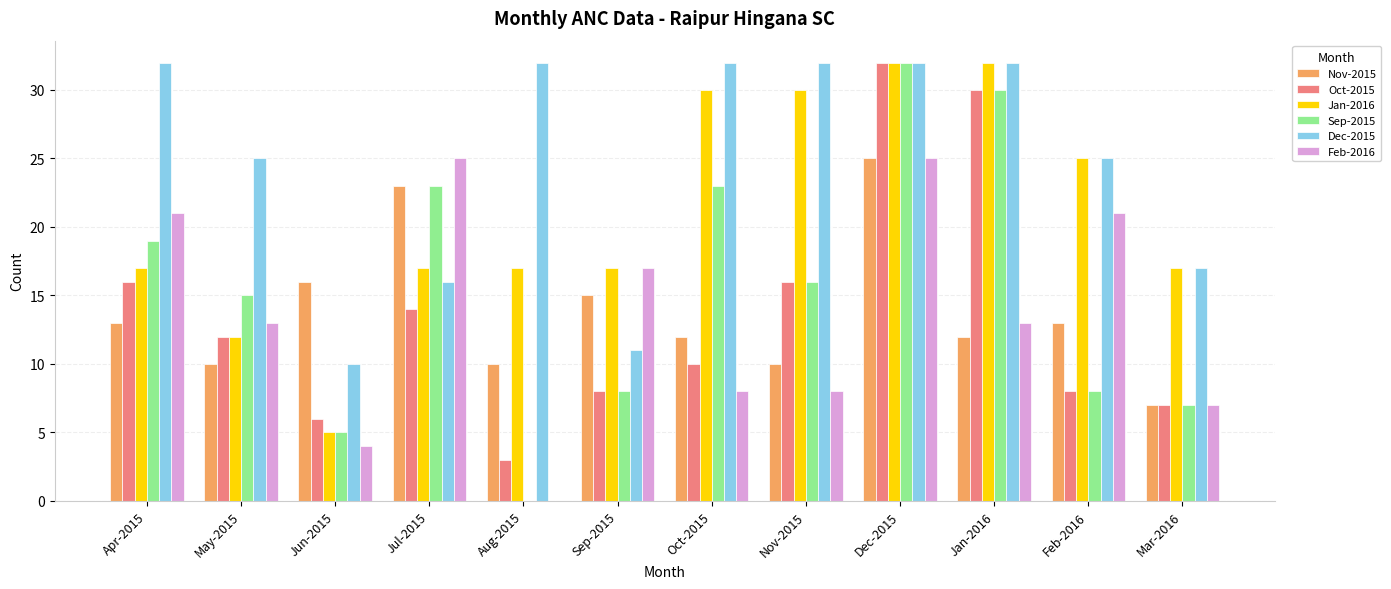

At which category is the sum across all series the highest?

Dec-2015